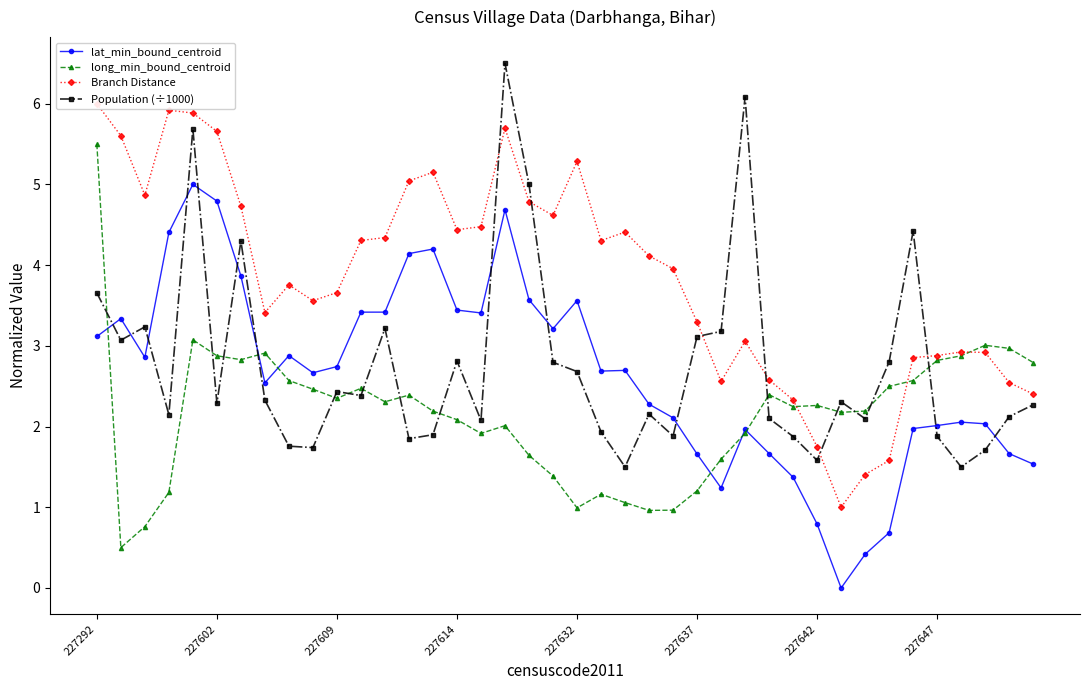

At how many categories does at least one series exceed 1?

40